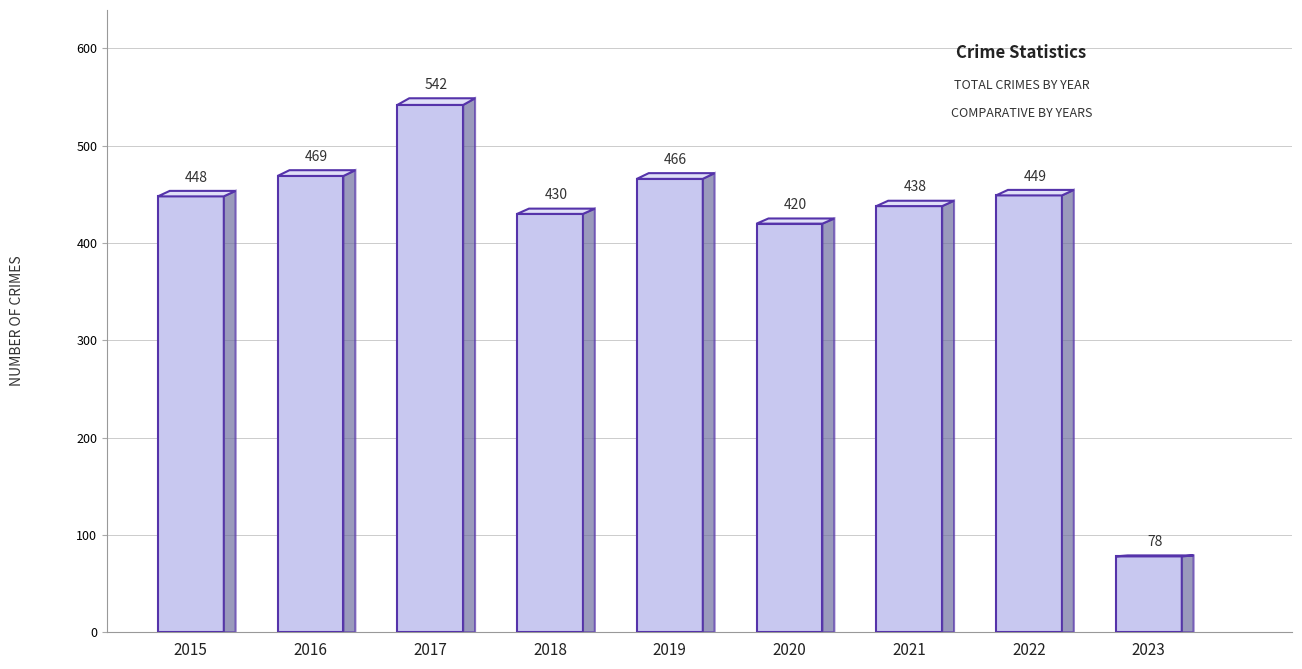

How many data points does each series have?

9